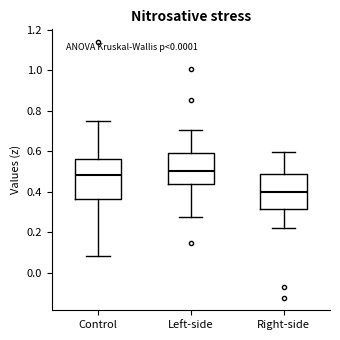

Comparing the boxes themselves (not the whiskers), which one is the tallest?

Control